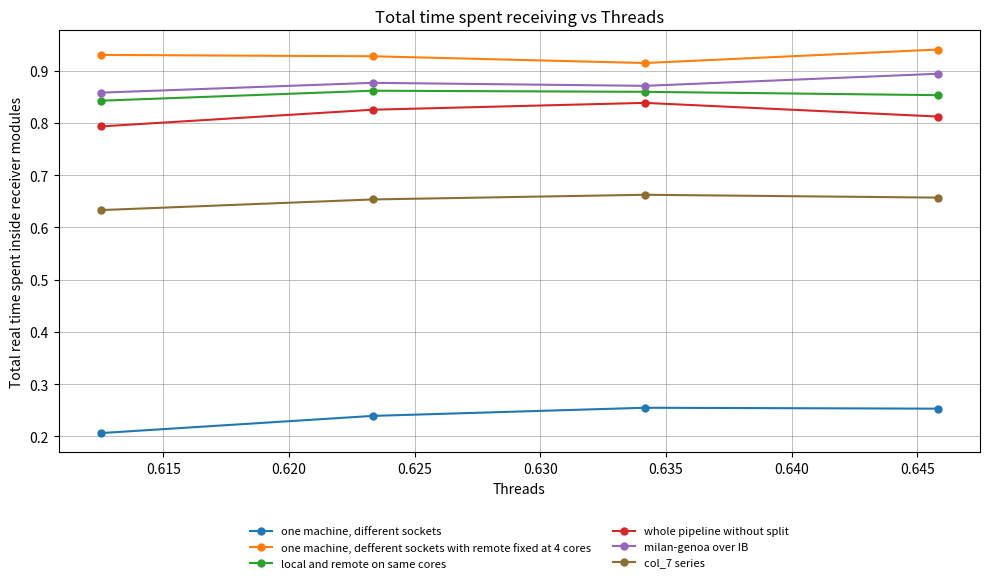

What are all the series names shown in the legend?

one machine, different sockets, one machine, defferent sockets with remote fixed at 4 cores, local and remote on same cores, whole pipeline without split, milan-genoa over IB, col_7 series